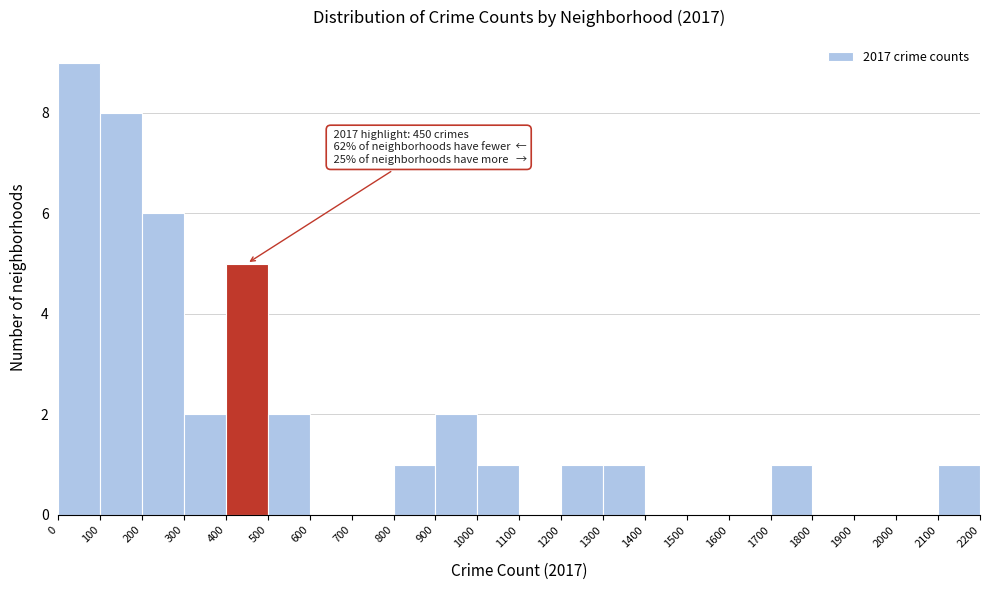

Which range on the x-axis has the tallest bar?

0 to 100